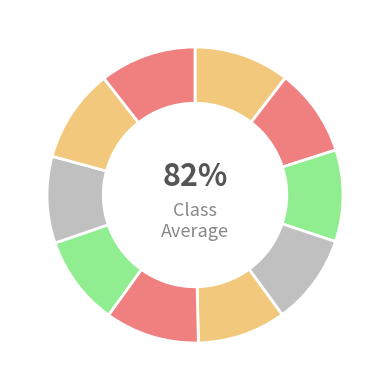

Is it true that 3 is 10% of the pie?

True